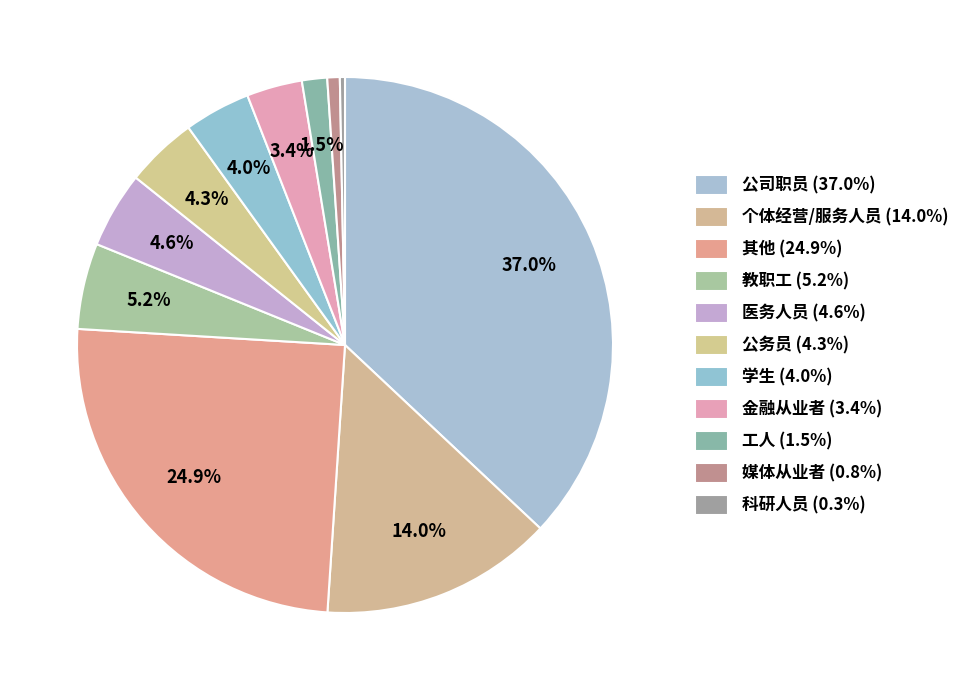

Is there a majority slice in this chart?

No